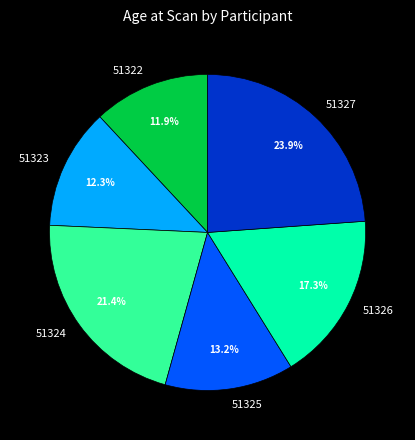

What is the ratio of the value at 51325 to the value at 51326?

0.8